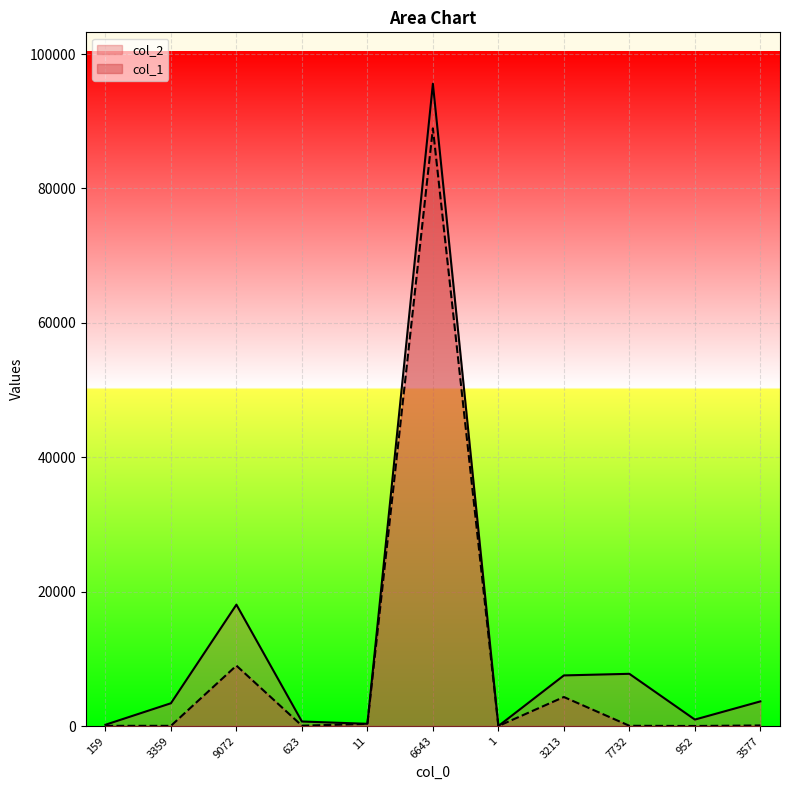

Where does the col_1 series first go above 56?

9072